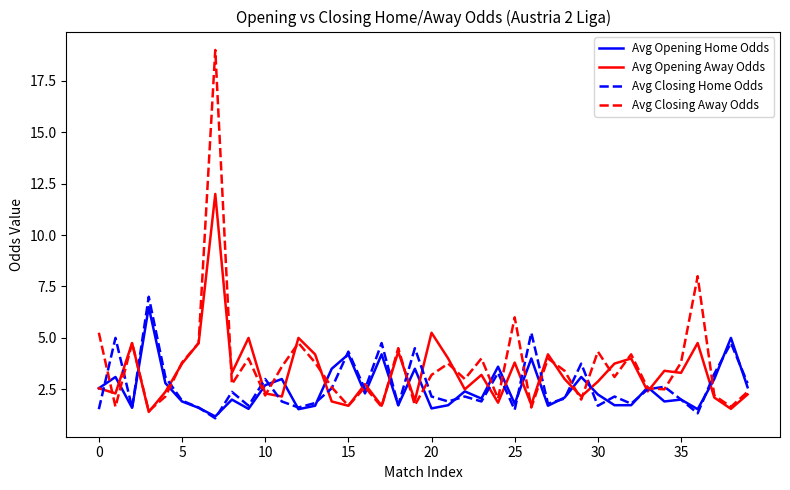

What is the sum of all Avg Closing Away Odds values?

146.4